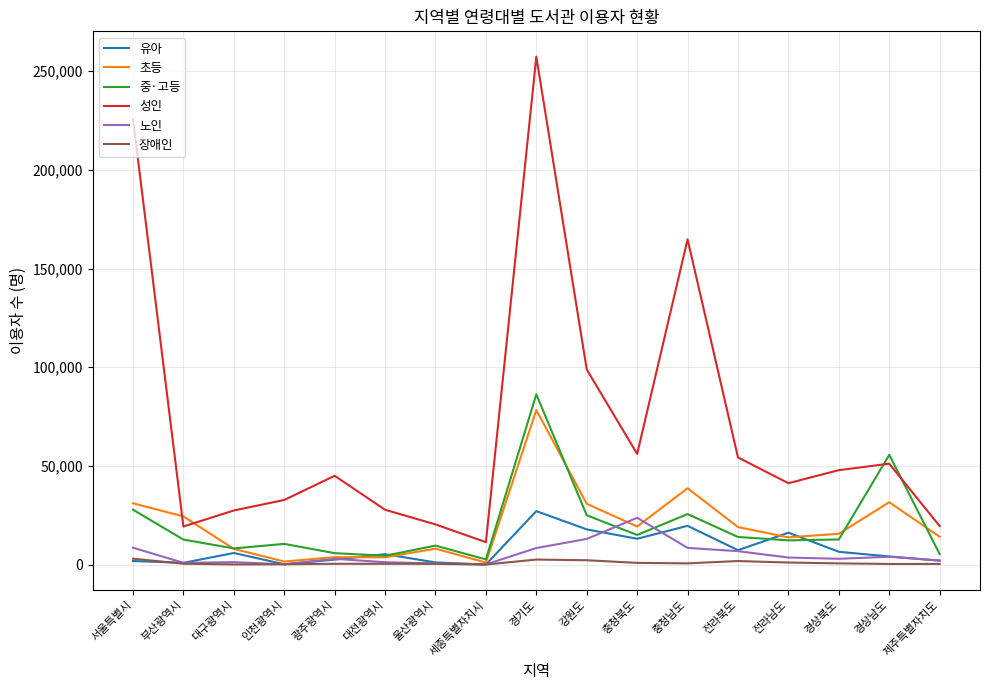

True or false: 성인 and 유아 cross at least once.

False